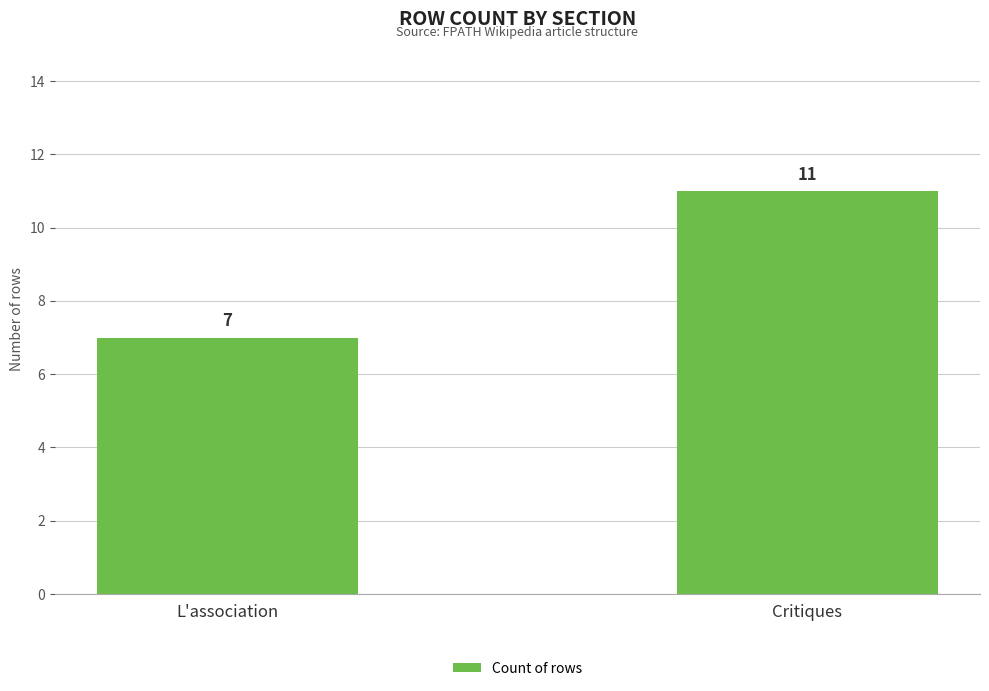

Which has a higher value, L'association or Critiques?

Critiques